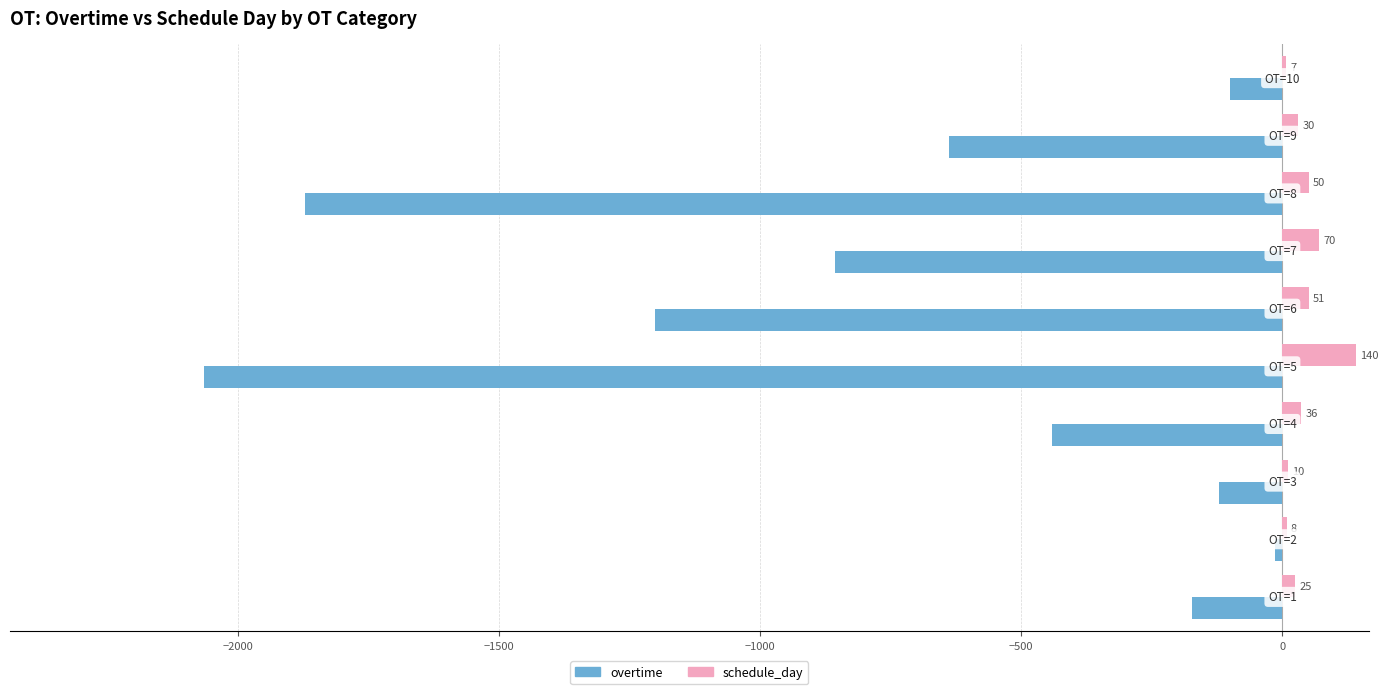

Which series has the largest total across all categories?

schedule_day